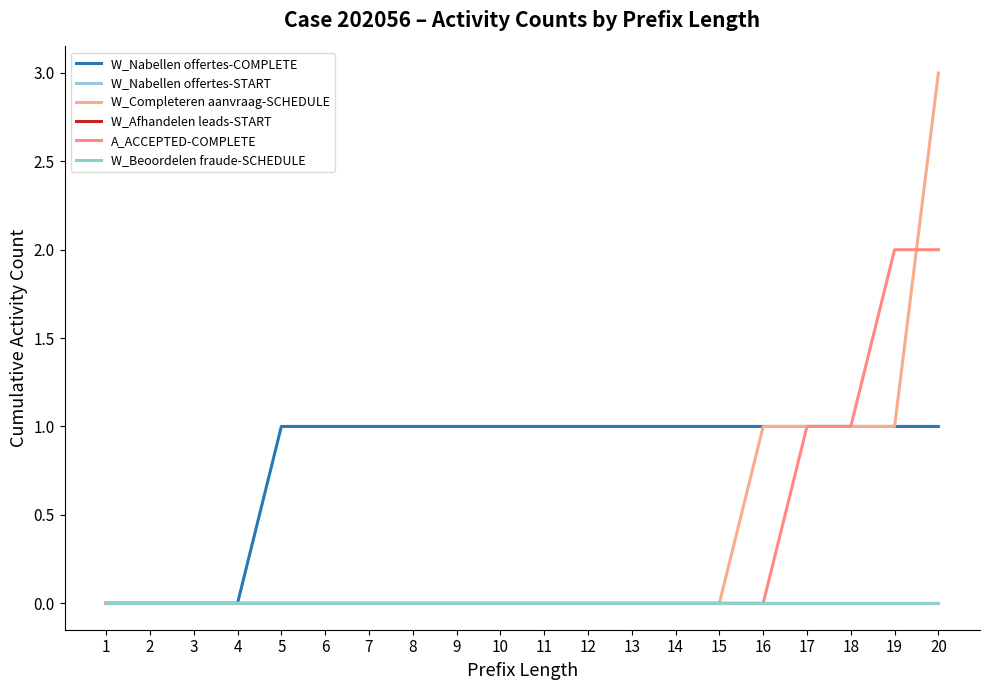

How many intersections are there between W_Completeren aanvraag-SCHEDULE and A_ACCEPTED-COMPLETE?

1